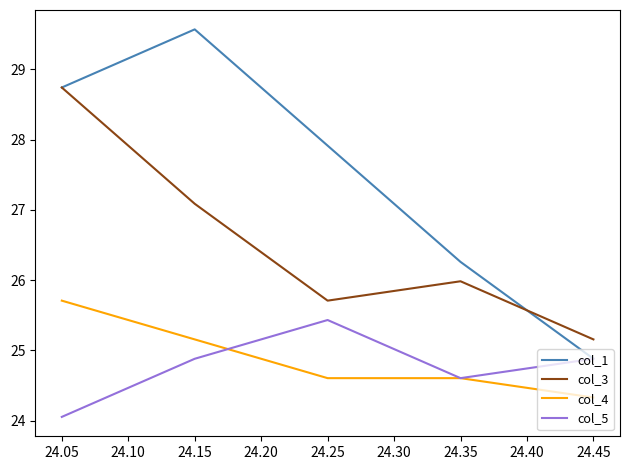

Which series has the largest total across all categories?

col_1